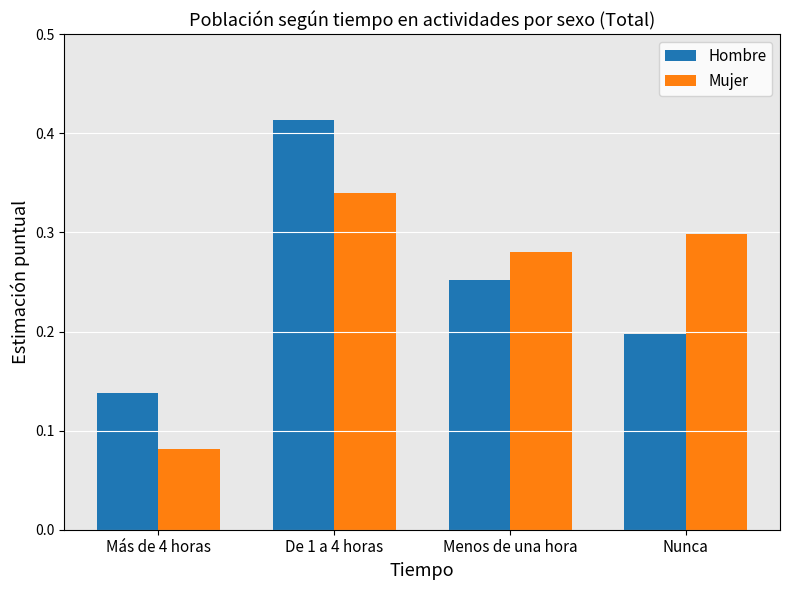

List the series in order of their peak value, lowest first.

Mujer, Hombre